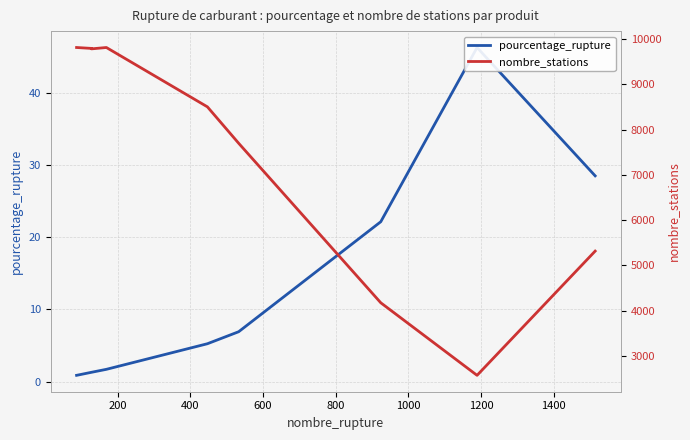

What is the difference between the second highest and minimum values in the nombre_stations series?

7241.0